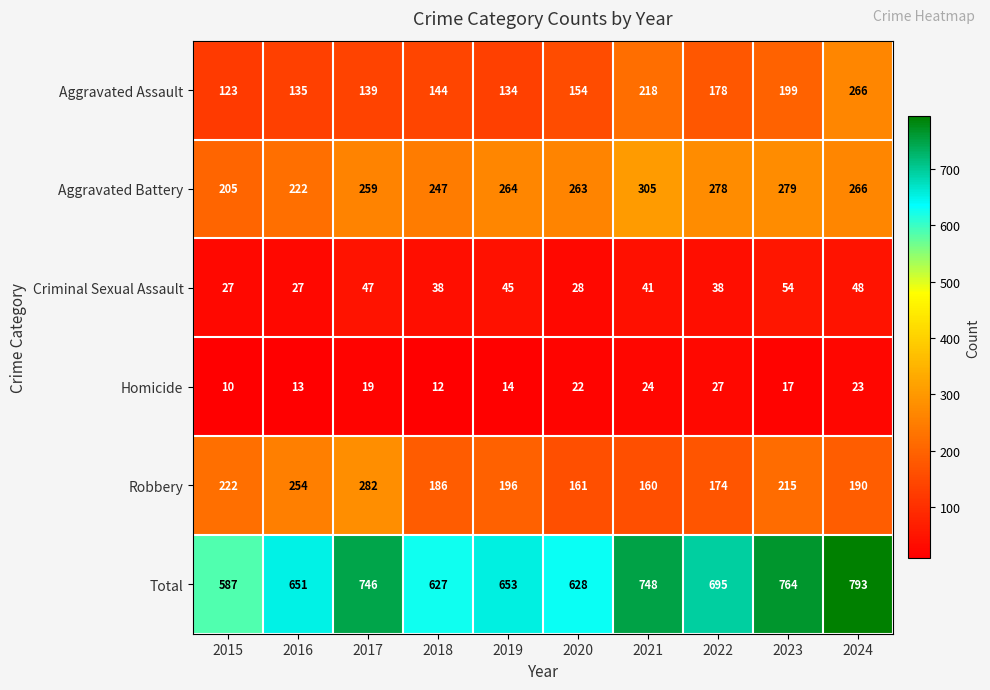

What is the maximum value shown in the chart?

793